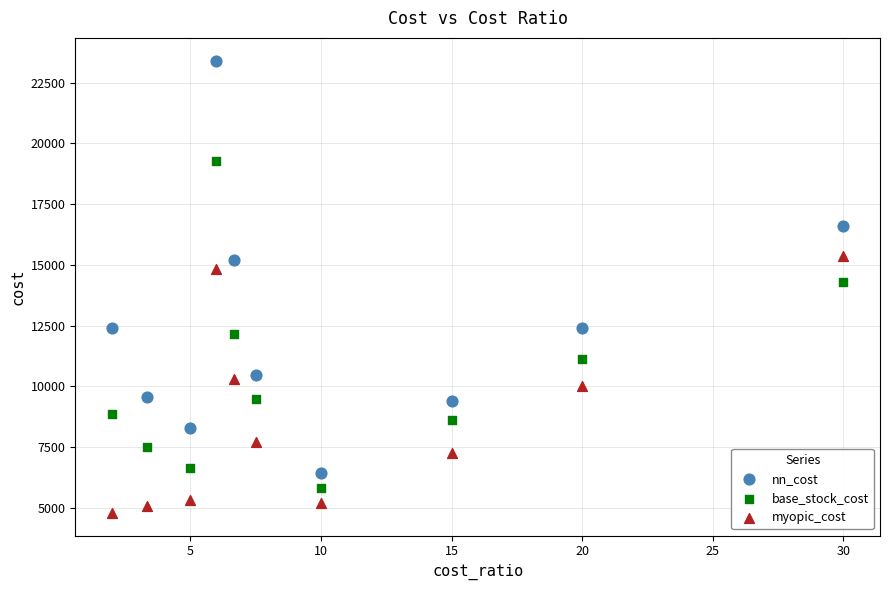

Which series contains the lowest Y value?

myopic_cost